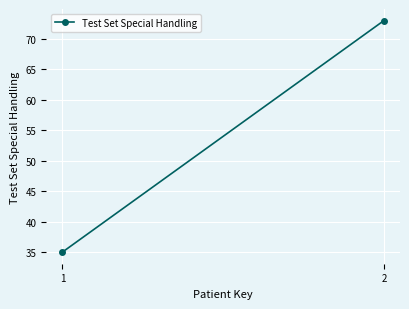

Reading left to right, extract all data points from this chart.

35	73